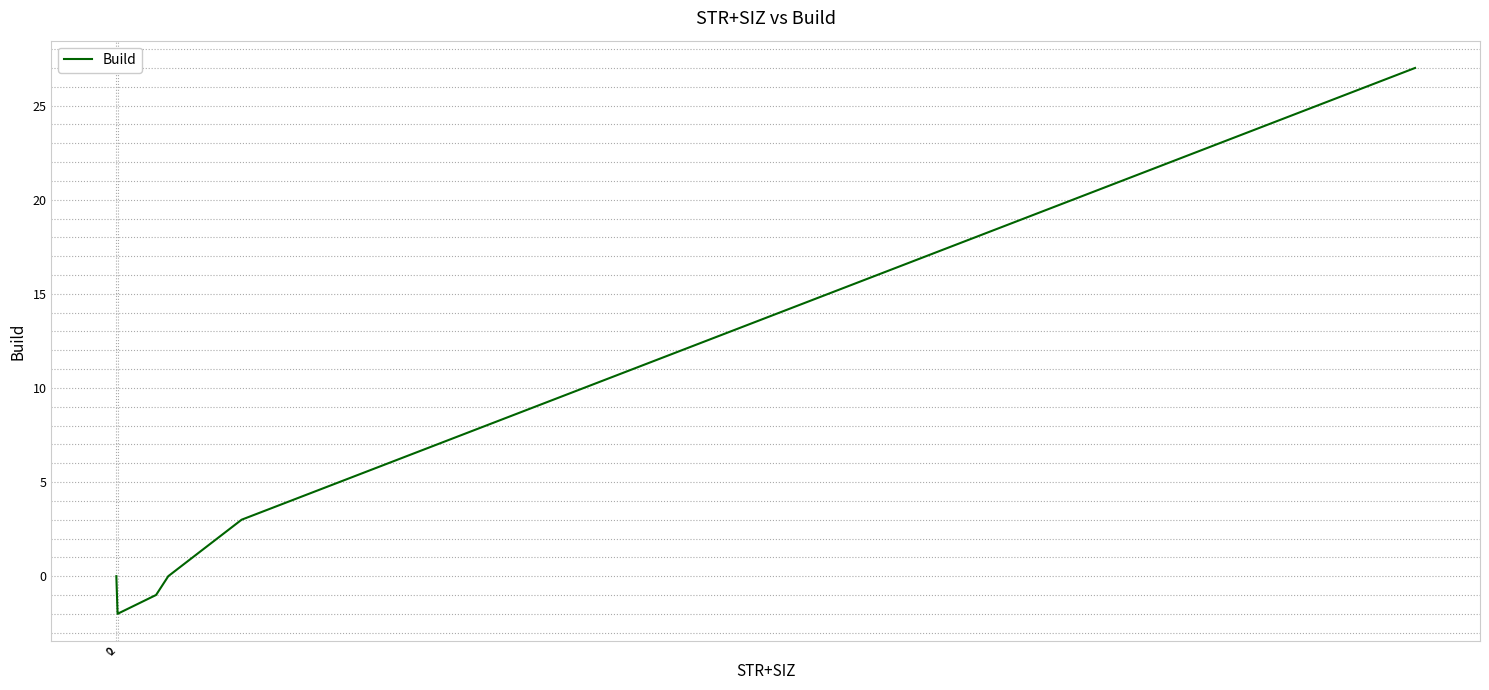

Reading right to left, what are all the values shown in this chart?

27	26	25	24	23	22	21	20	19	18	17	16	15	14	13	12	11	10	9	8	7	6	5	4	3	2	1	0	-1	-2	0